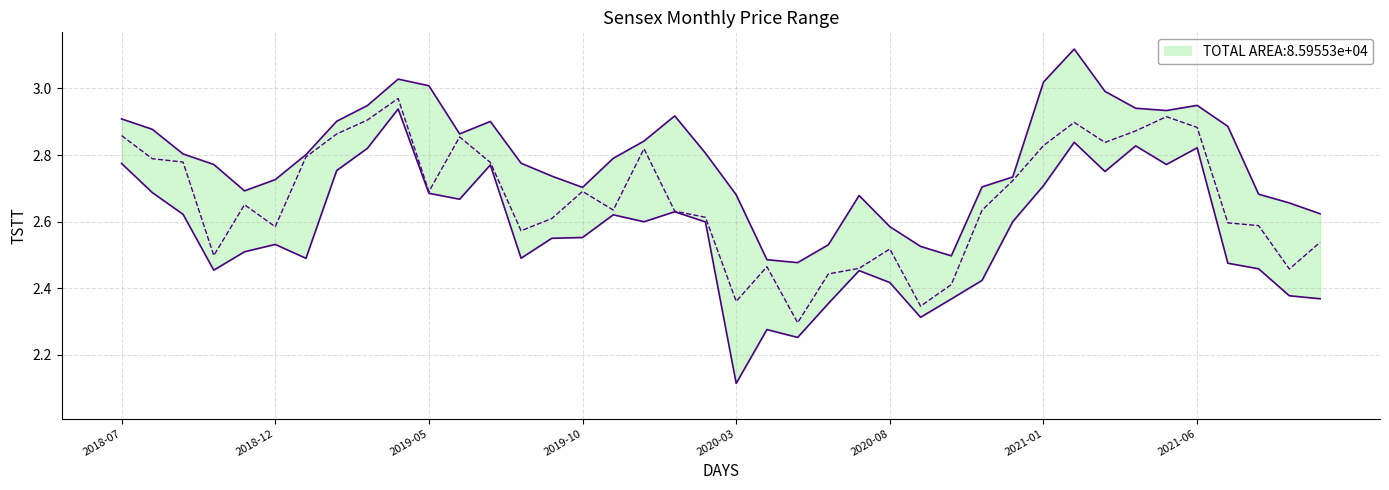

Which has a higher value, 12 or 38?

12